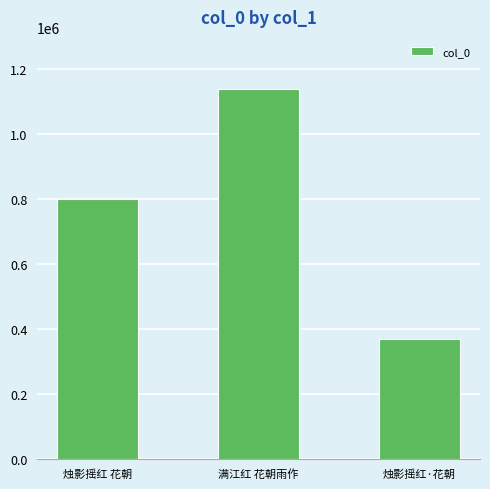

Is it true that the value at 烛影摇红 花朝 is 798979?

True